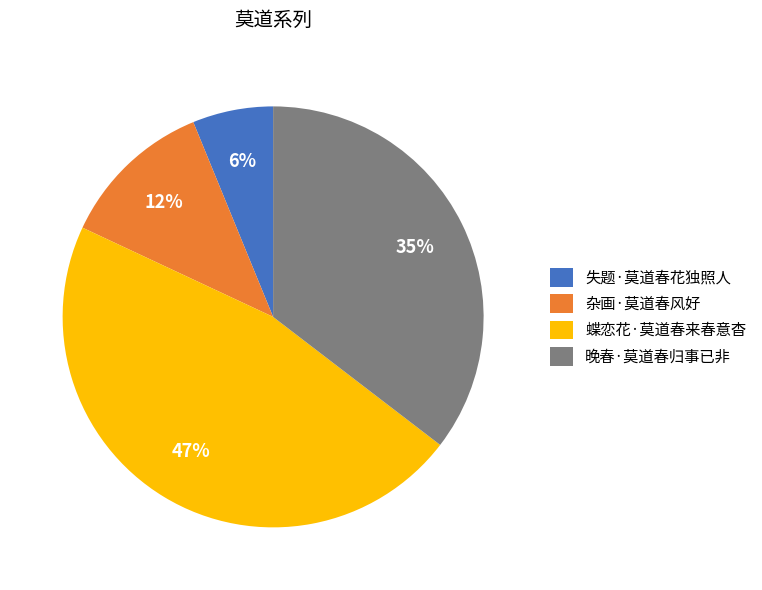

Rank the categories by value from highest to lowest.

蝶恋花·莫道春来春意杳, 晚春·莫道春归事已非, 杂画·莫道春风好, 失题·莫道春花独照人